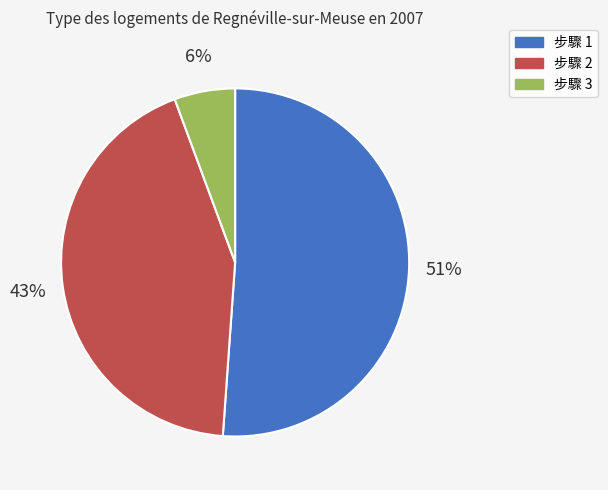

To the nearest percent, what is the average slice percentage?

33%